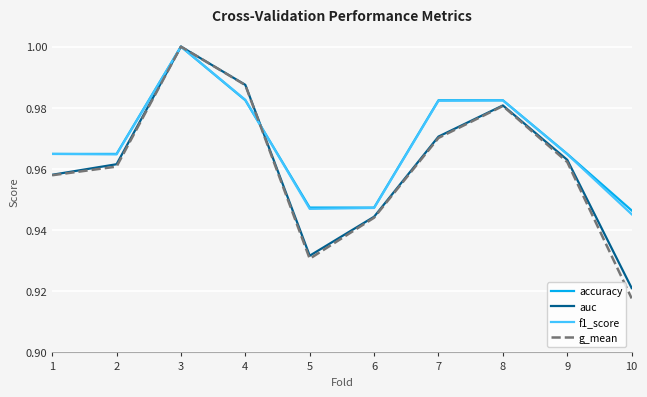

Which series has the largest range (max minus min)?

g_mean